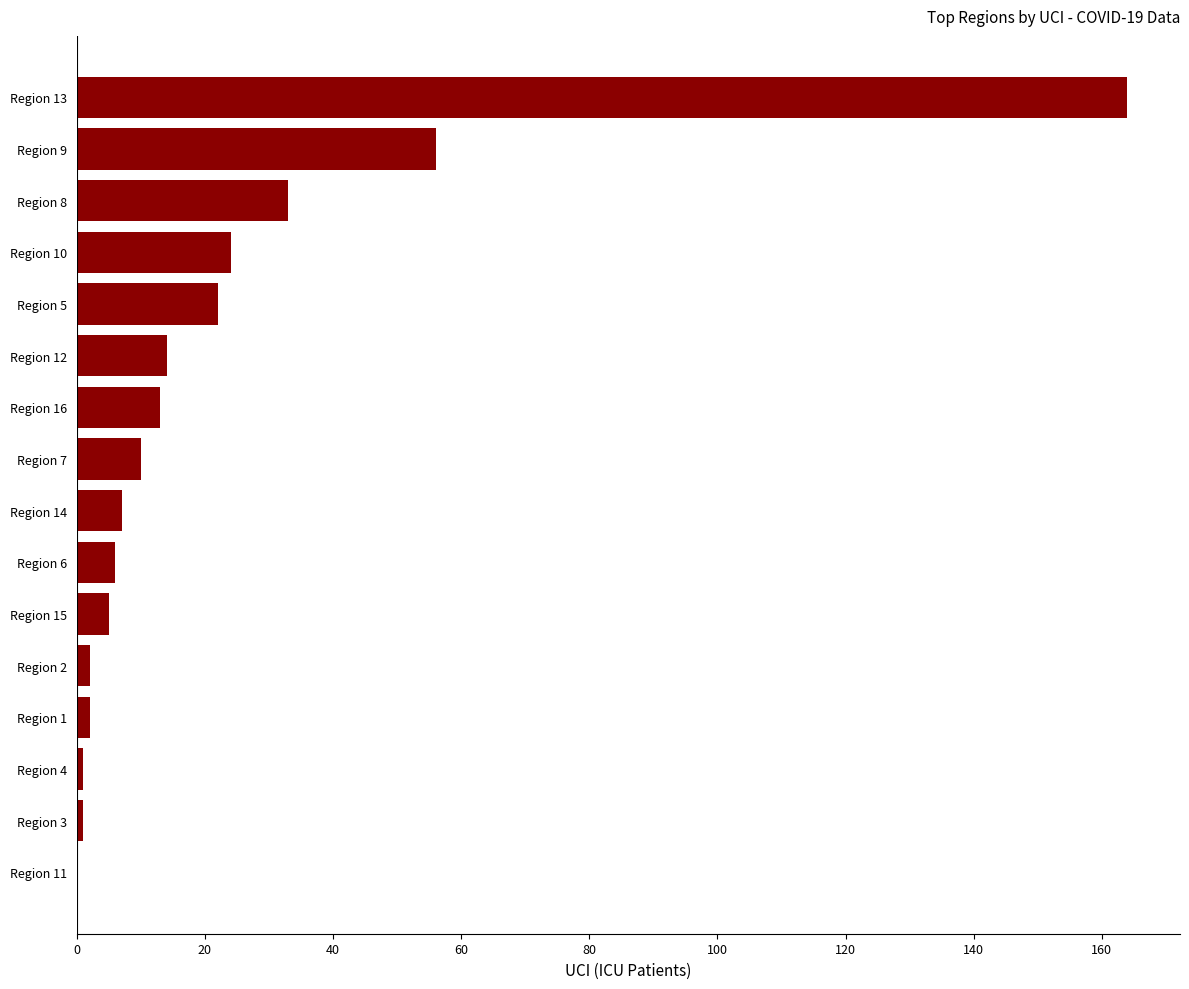

Where is the data nearest to the value 82?

Region 9